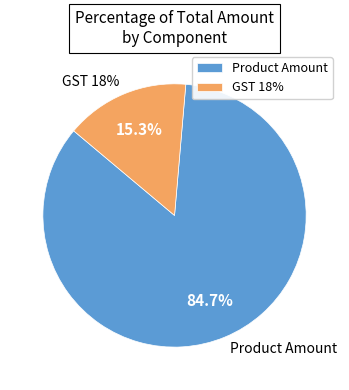

The Product Amount slice represents 85% of the pie. True or false?

True